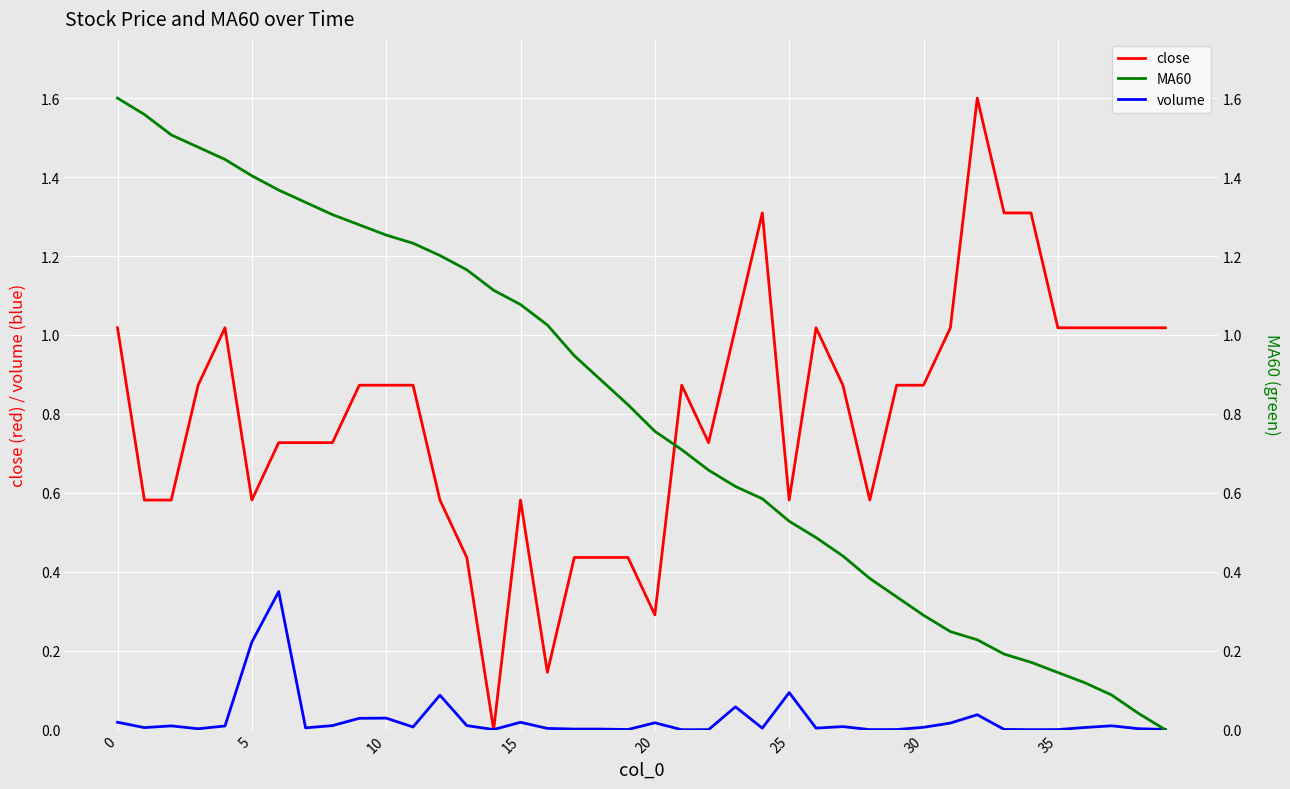

Is the value of close at 0 greater than the value of volume at 35?

Yes